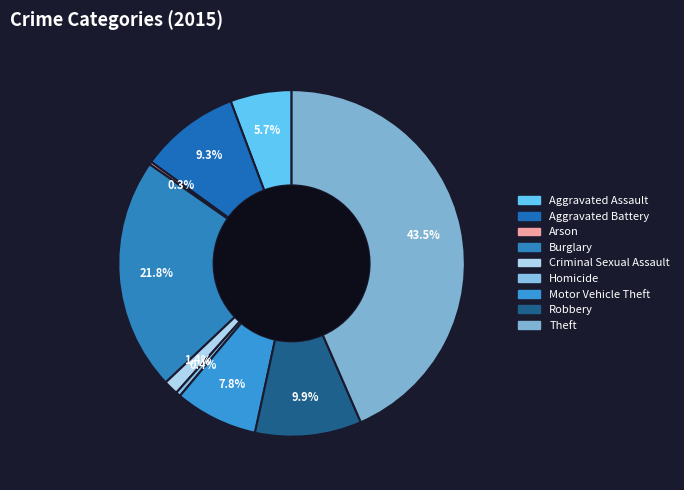

How much of the chart is everything except Aggravated Assault?

94.3%